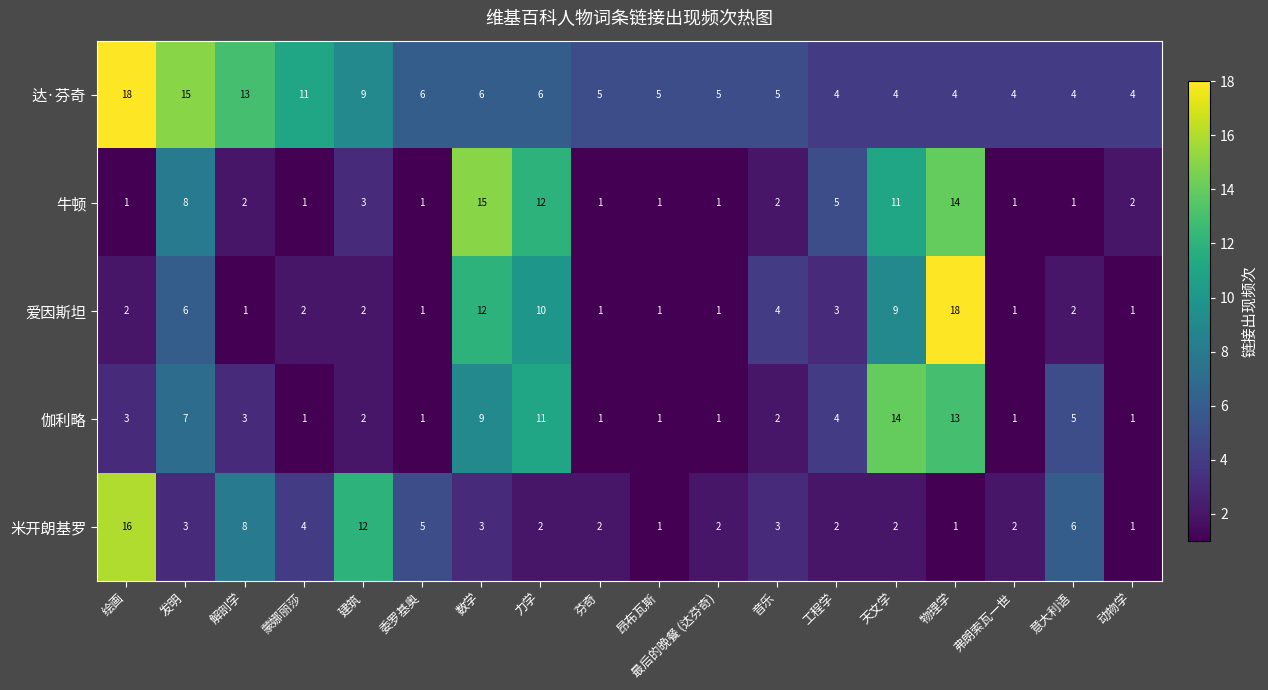

What is the spread (max minus min) of values at 工程学?

3